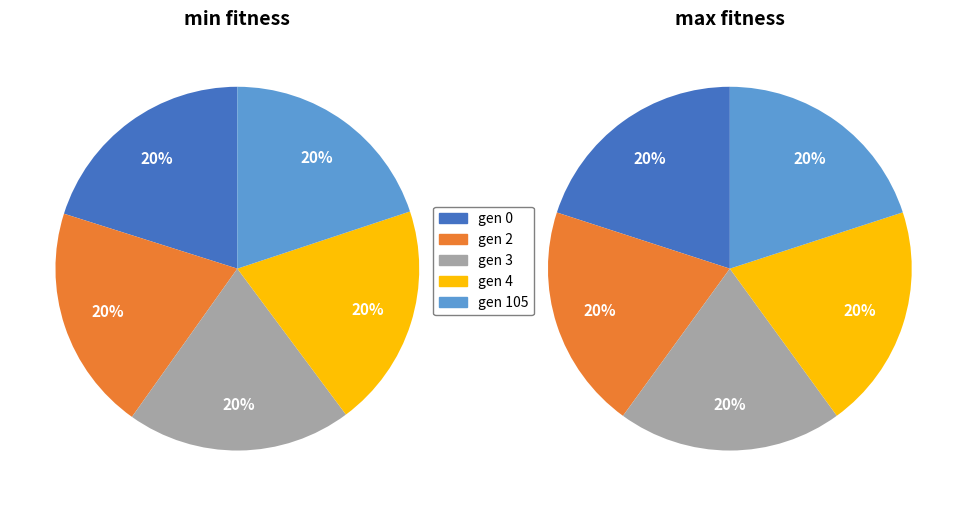

How many slices are in this pie chart?

5